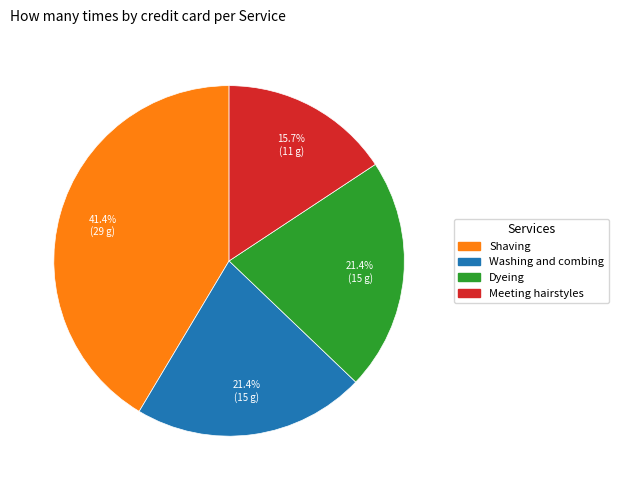

True or false: Dyeing accounts for 27% of the total.

False